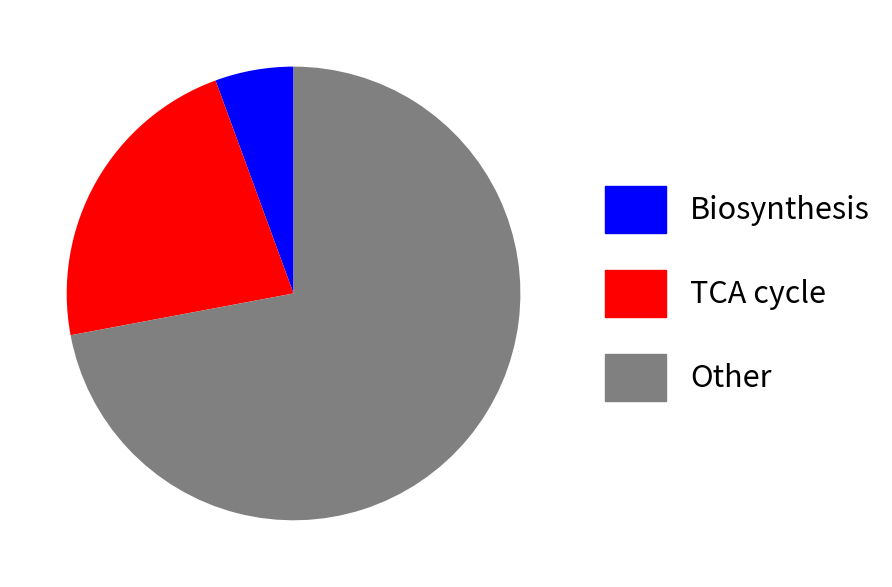

Approximately how many times larger is the value at Other compared to Biosynthesis?

12.9